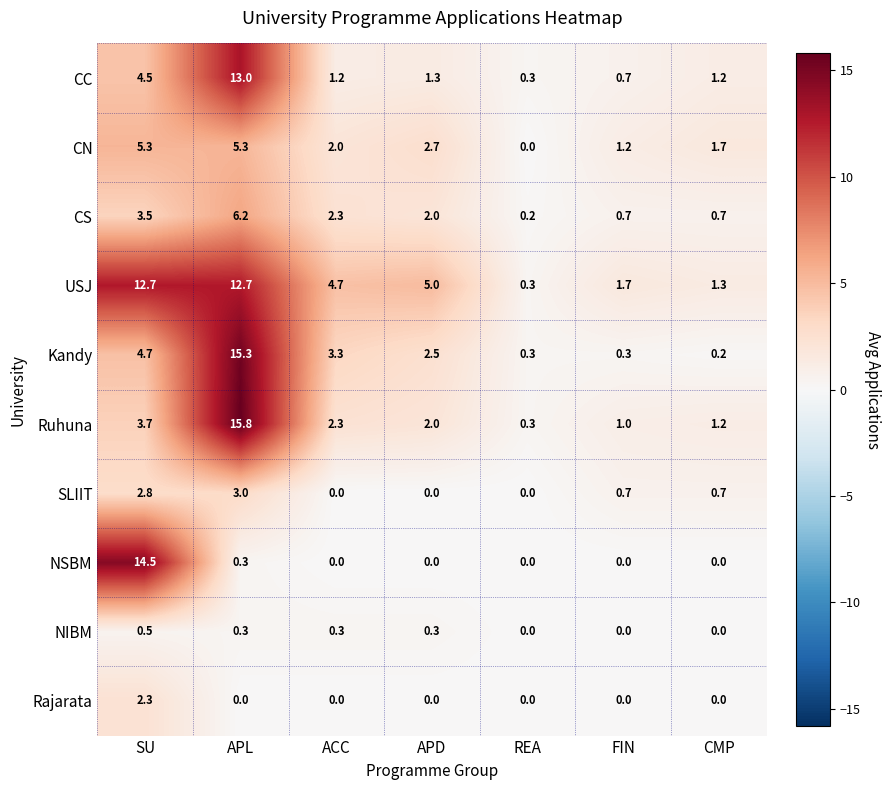

True or false: CN has a value of 2.4 at CMP.

False